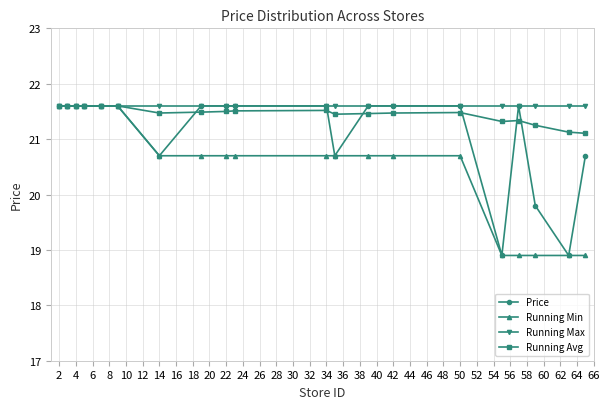

What is the sum of all Running Avg values?

429.1